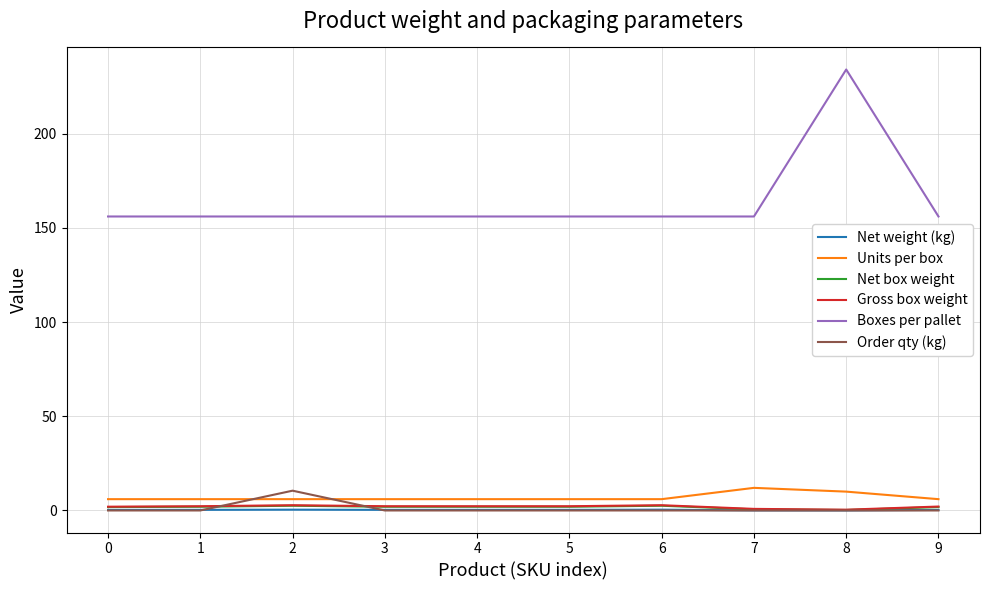

How many categories are shown in the chart?

10